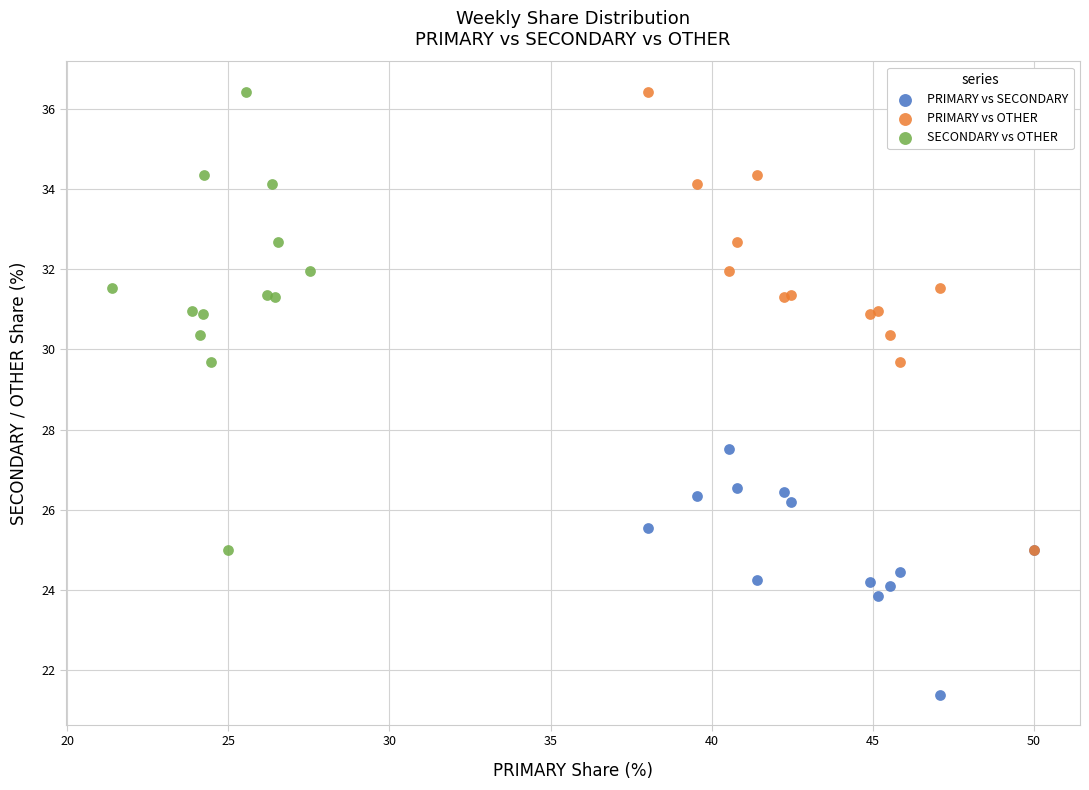

Which series contains the lowest Y value?

PRIMARY vs SECONDARY